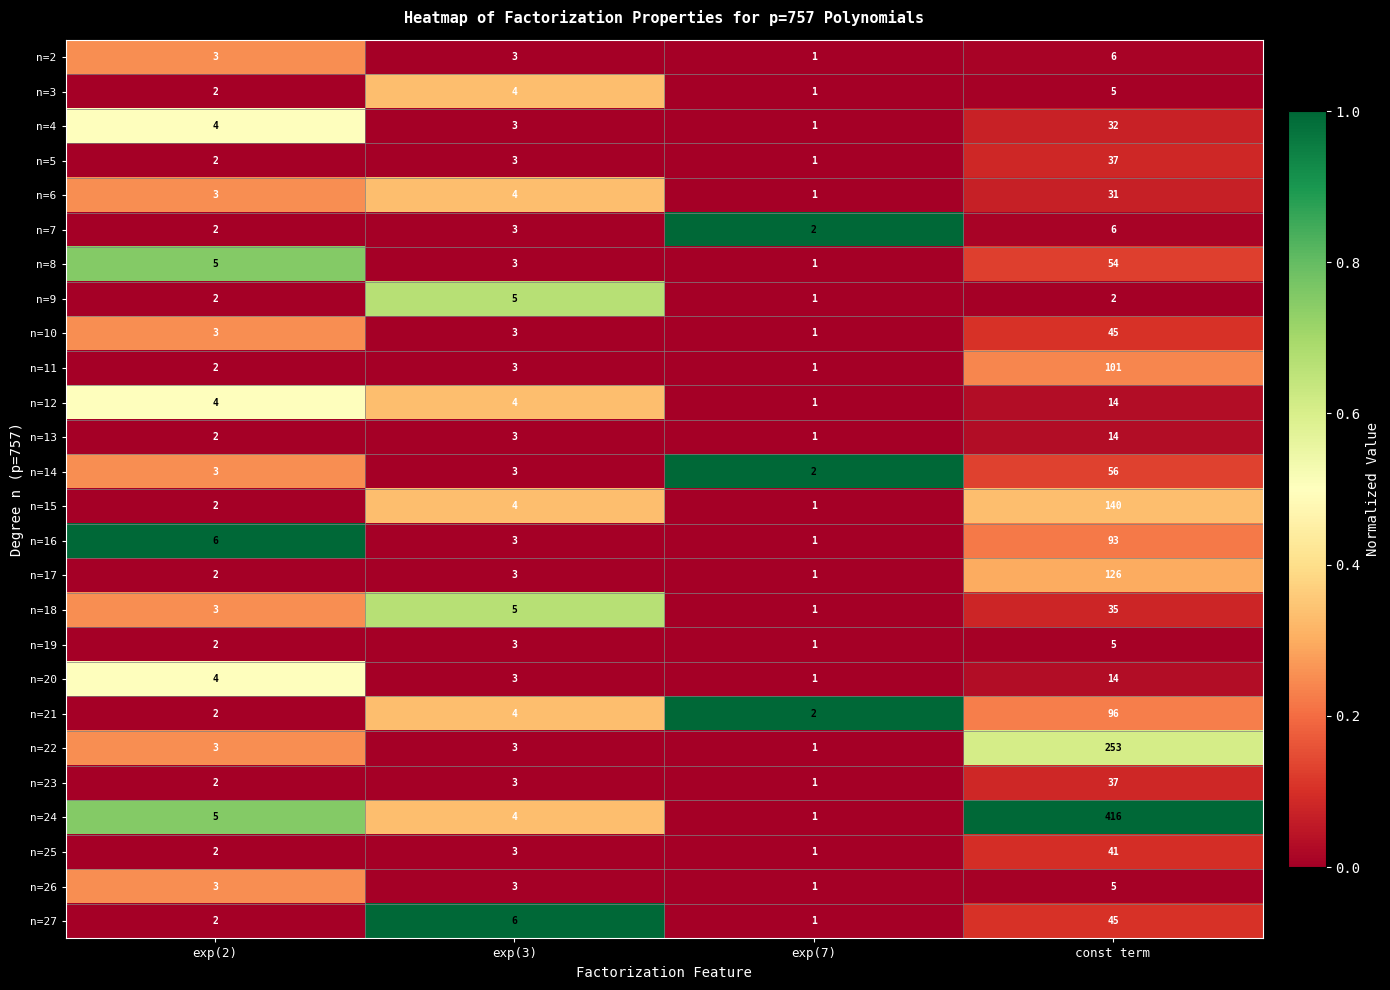

Which series changed the most between exp(2) and exp(3)?

n=27